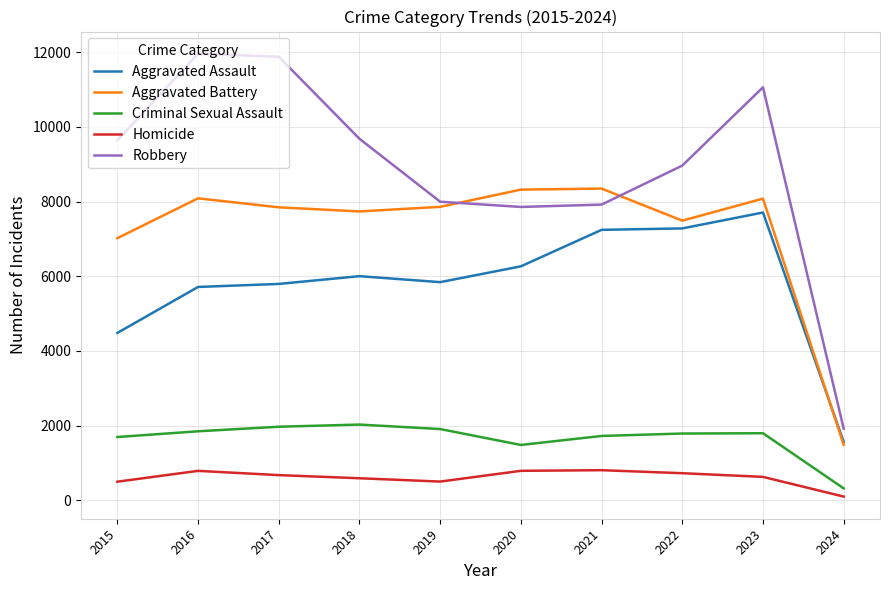

What is the minimum value for Criminal Sexual Assault?

317